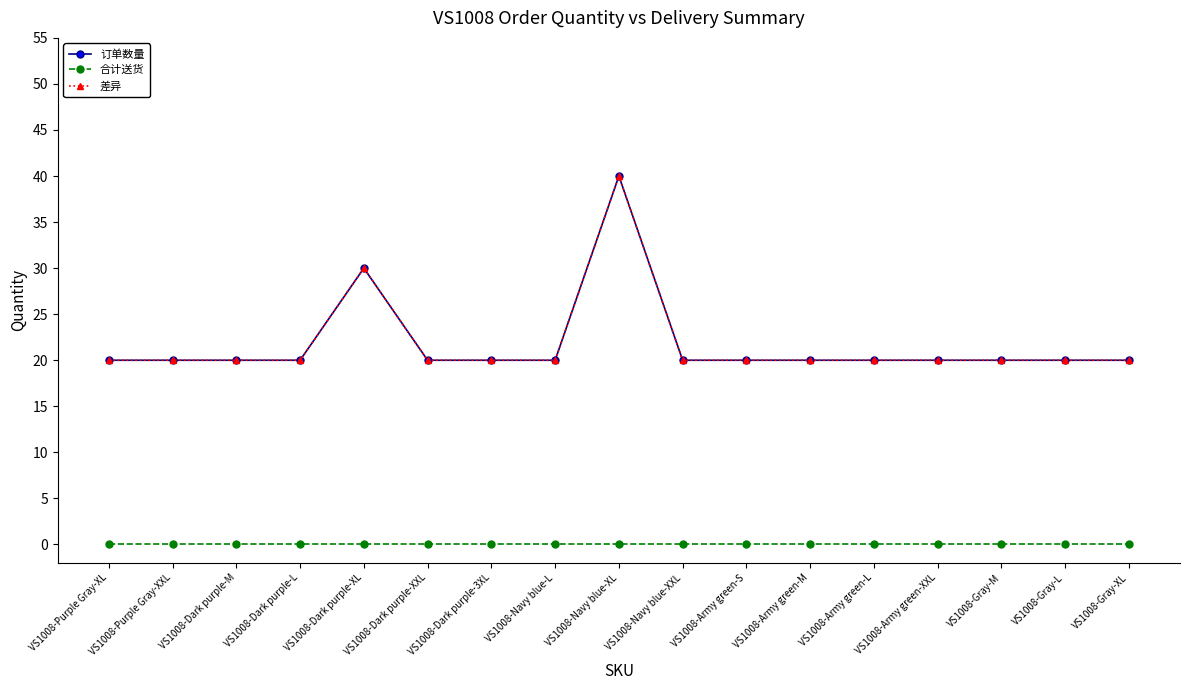

At how many categories does at least one series exceed 37?

1